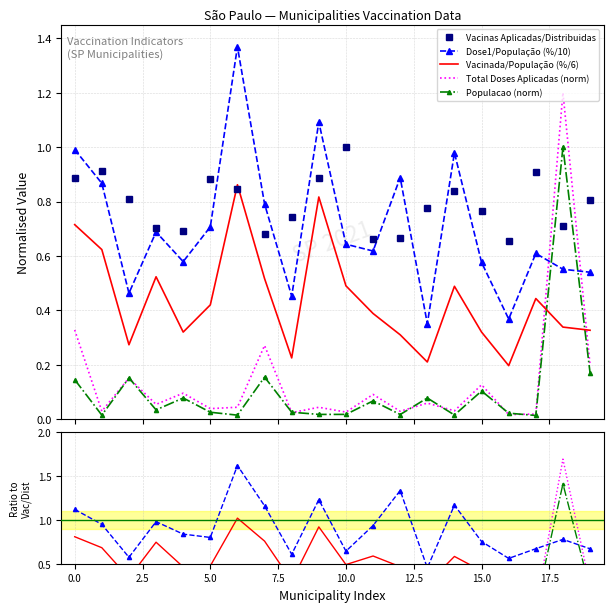

What is the difference between the maximum and second lowest values in the Vacinas Aplicadas/Distribuidas series?

0.3